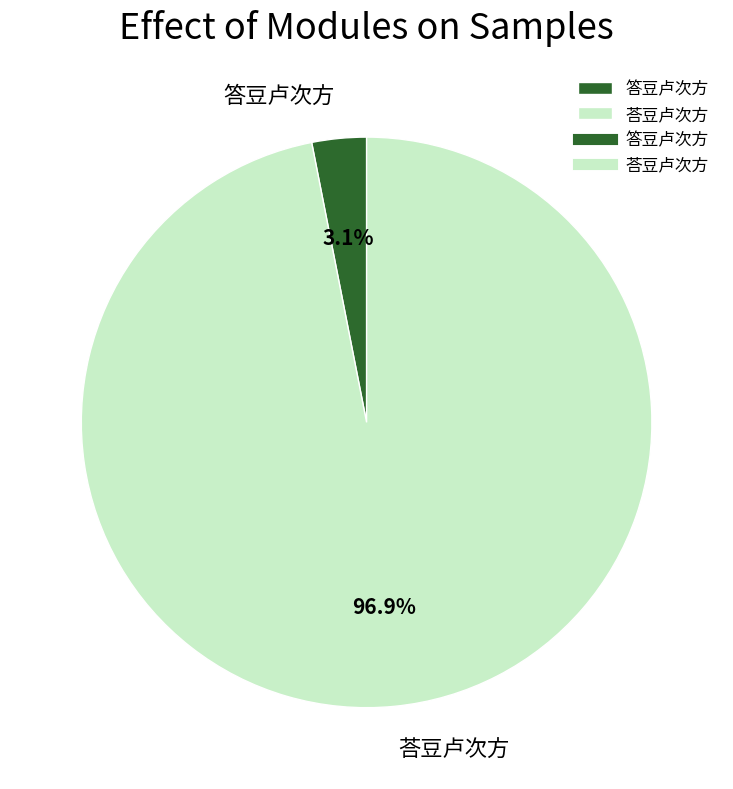

Which has a higher value, 答豆卢次方 or 荅豆卢次方?

荅豆卢次方